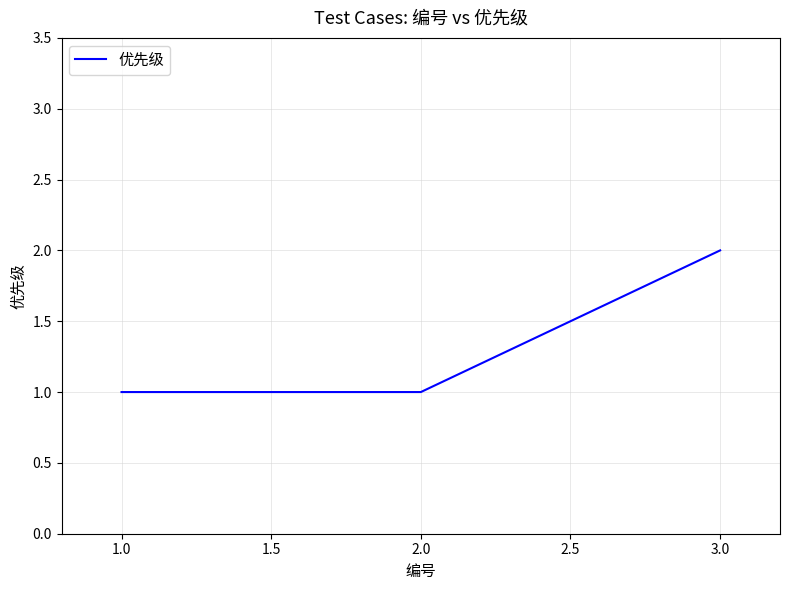

What is the sum of all values?

4